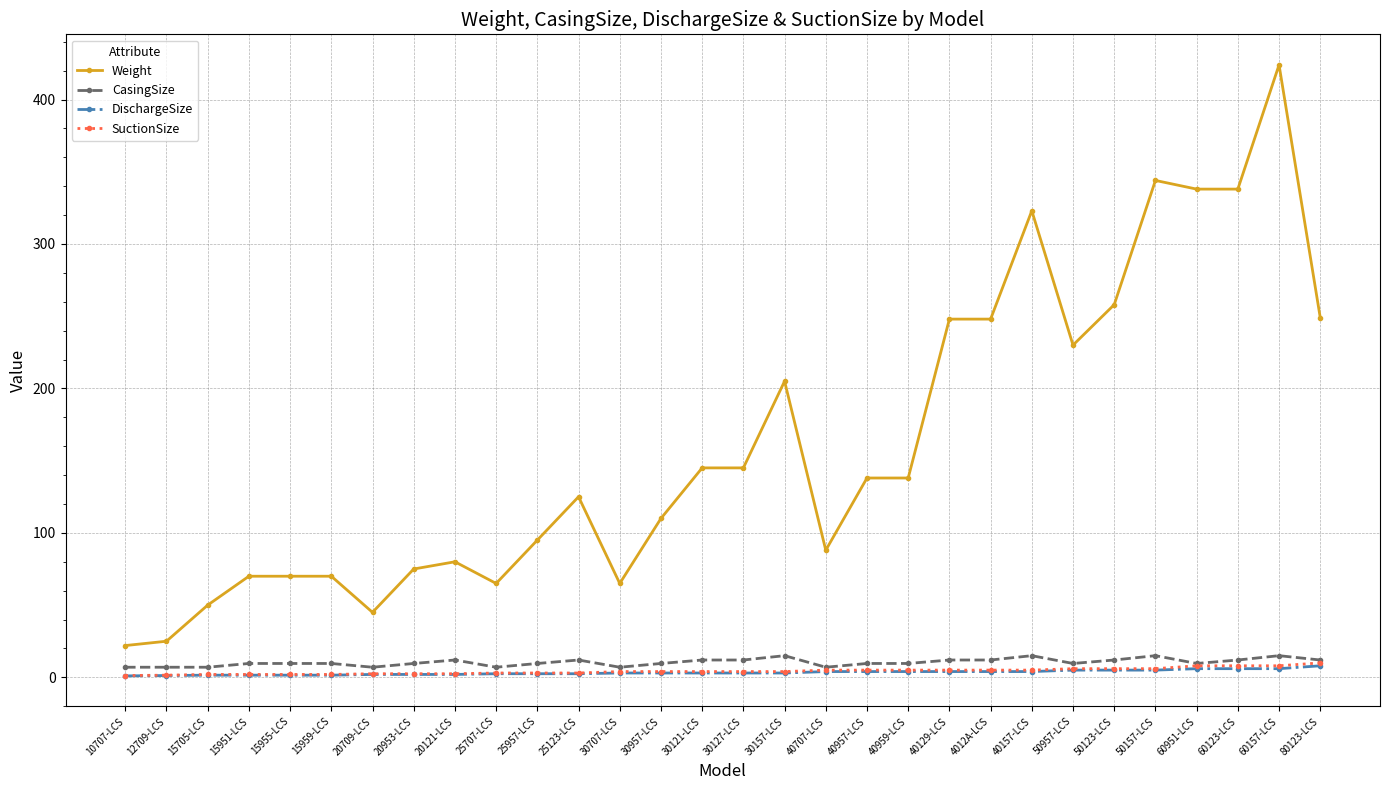

Is this an area chart (filled region under the line)?

No